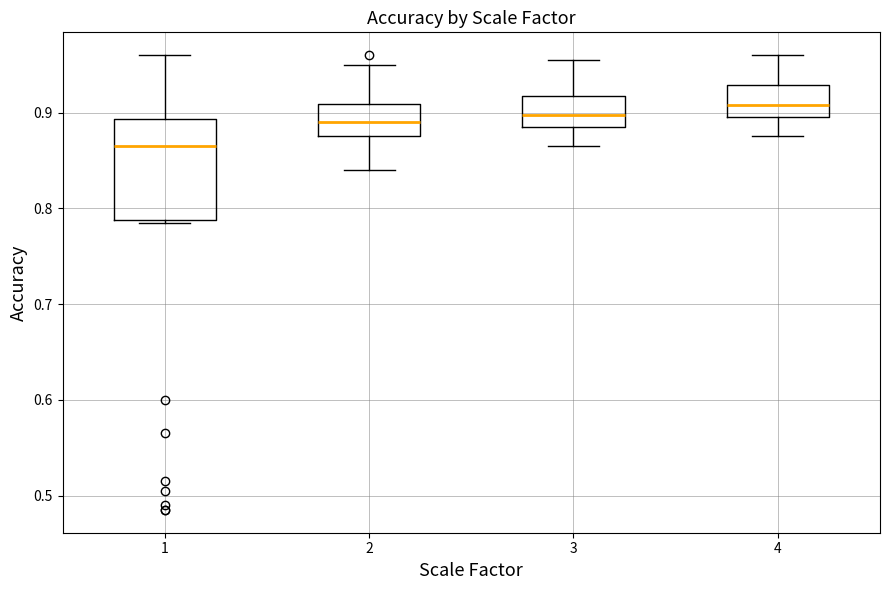

Where is the lower edge of the box at x = 4 on the y-axis? The values are not printed on the chart, so give them approximately, as read against the axis.

0.90